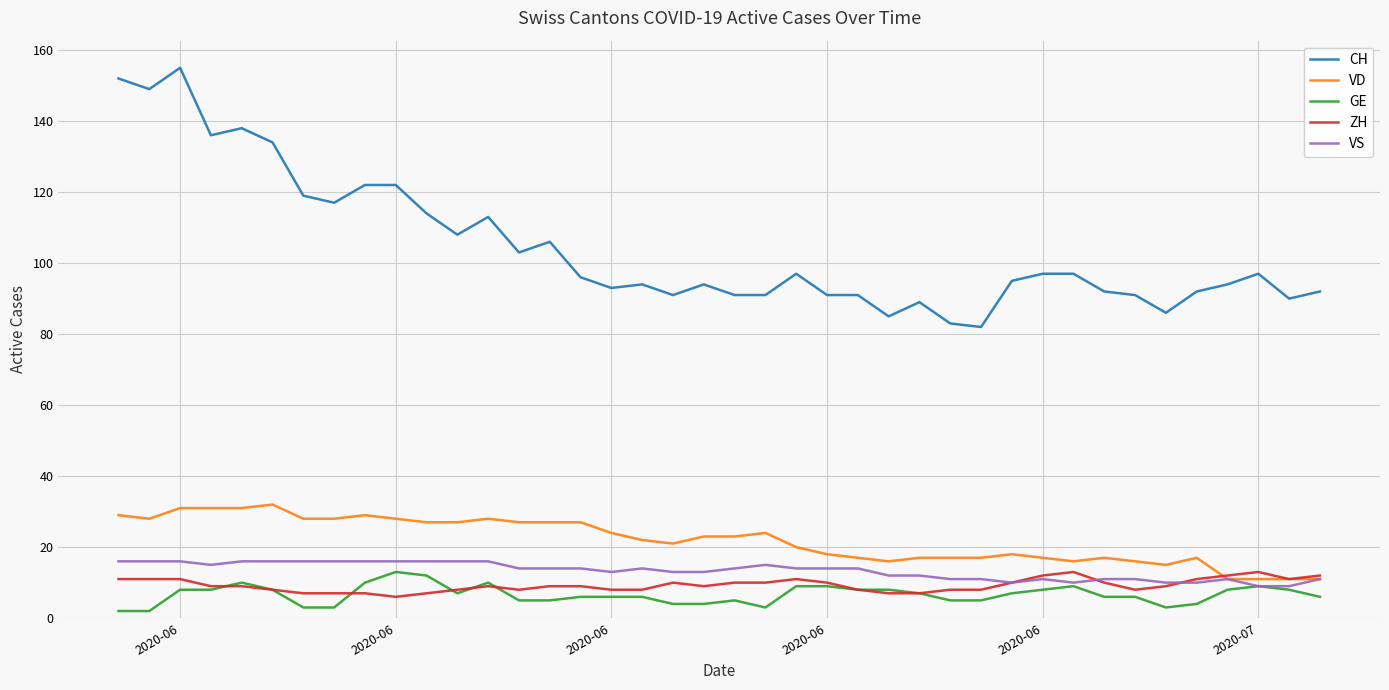

Reading left to right, what are all the values shown in this chart?

CH: 152	149	155	136	138	134	119	117	122	122	114	108	113	103	106	96	93	94	91	94	91	91	97	91	91	85	89	83	82	95	97	97	92	91	86	92	94	97	90	92
VD: 29	28	31	31	31	32	28	28	29	28	27	27	28	27	27	27	24	22	21	23	23	24	20	18	17	16	17	17	17	18	17	16	17	16	15	17	11	11	11	11
GE: 2	2	8	8	10	8	3	3	10	13	12	7	10	5	5	6	6	6	4	4	5	3	9	9	8	8	7	5	5	7	8	9	6	6	3	4	8	9	8	6
ZH: 11	11	11	9	9	8	7	7	7	6	7	8	9	8	9	9	8	8	10	9	10	10	11	10	8	7	7	8	8	10	12	13	10	8	9	11	12	13	11	12
VS: 16	16	16	15	16	16	16	16	16	16	16	16	16	14	14	14	13	14	13	13	14	15	14	14	14	12	12	11	11	10	11	10	11	11	10	10	11	9	9	11